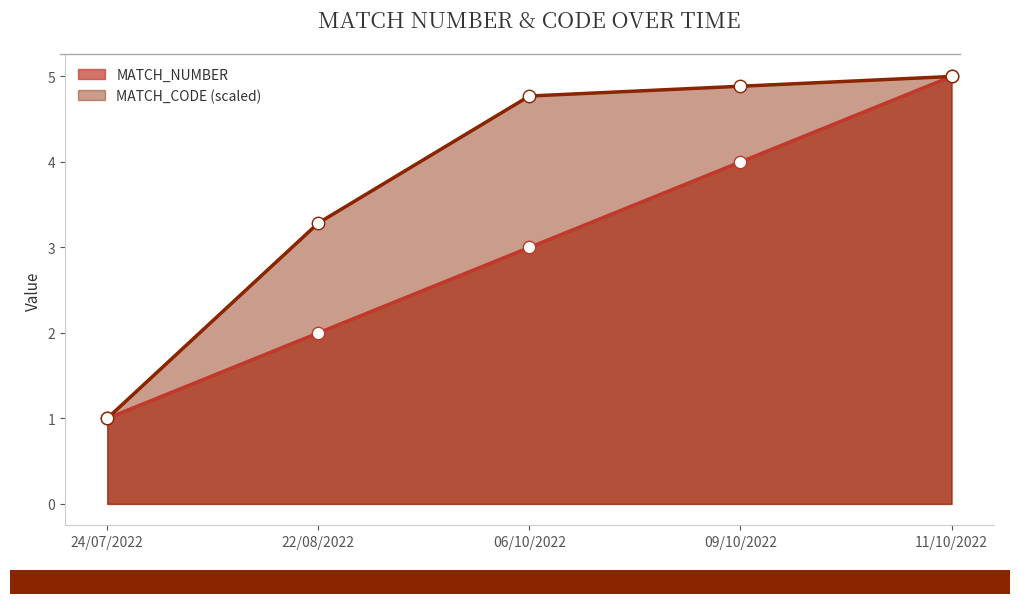

What is the total value across all series at 06/10/2022?

7.8